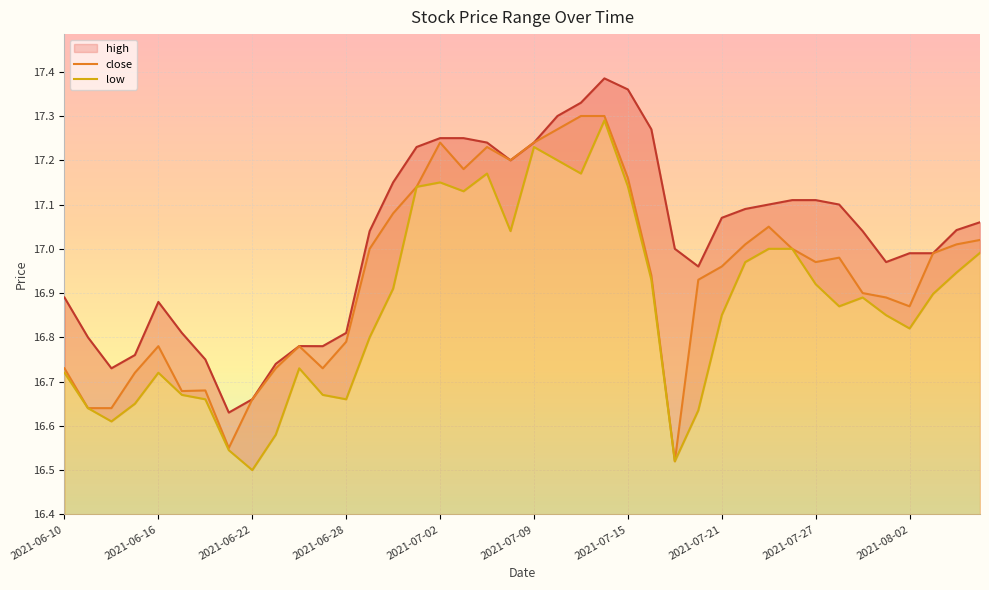

Is it true that close equals 24.7 at 2021-06-16?

False